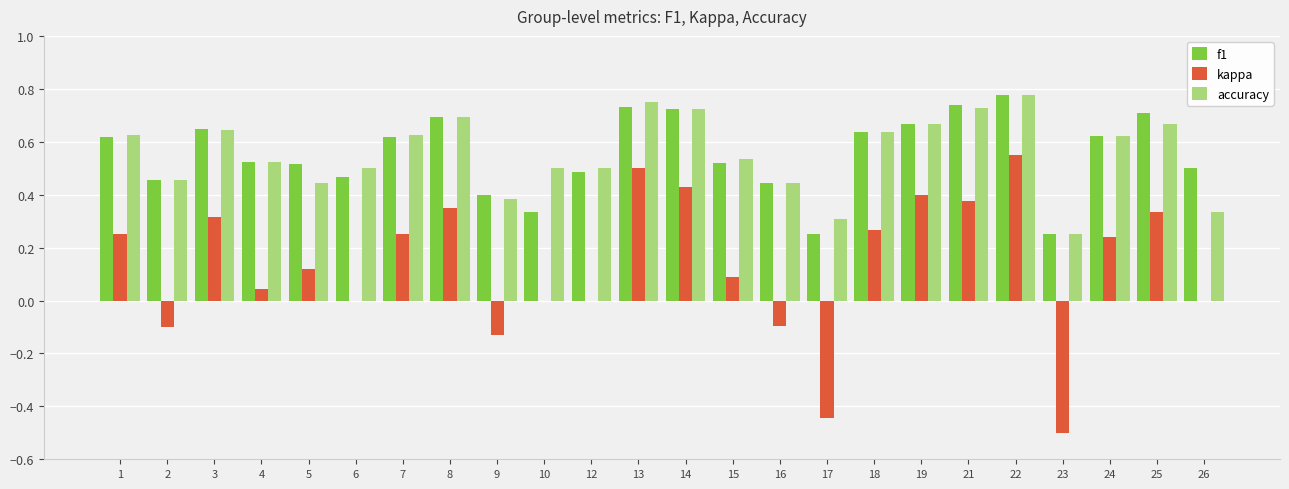

Is it true that kappa equals 0.2 at 22?

False